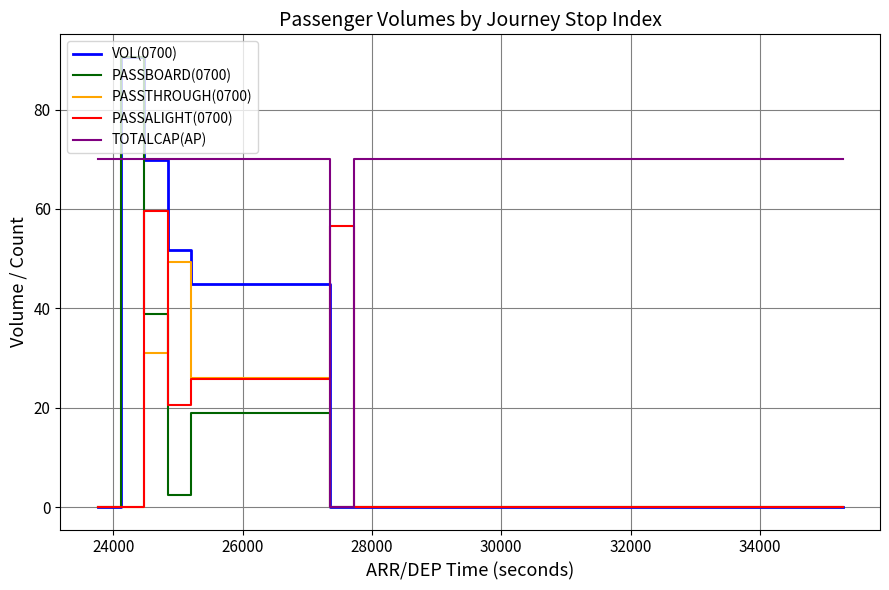

Which series has the largest total across all categories?

TOTALCAP(AP)